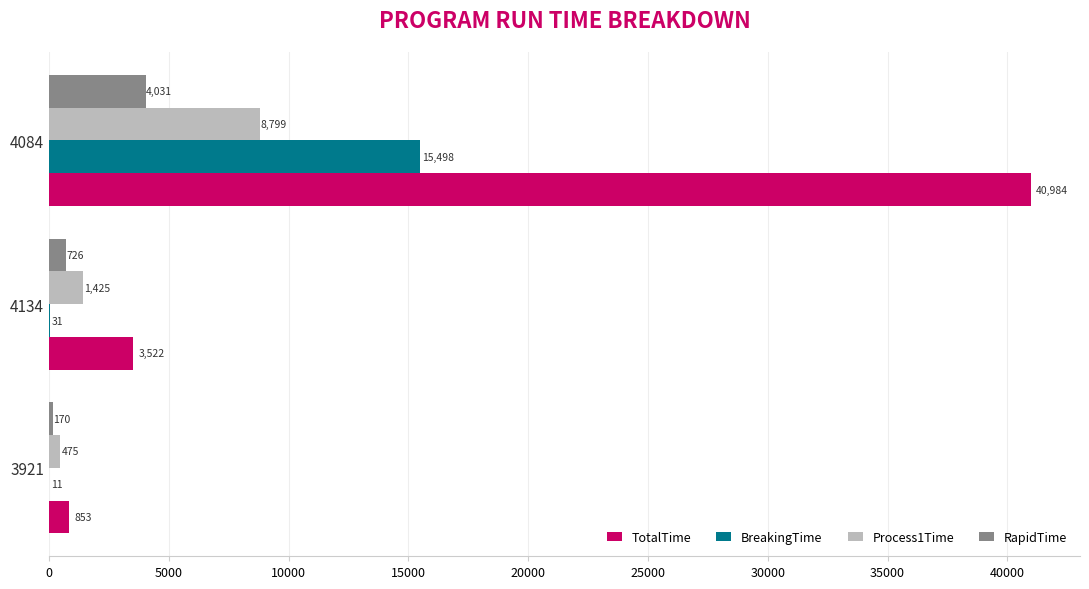

Which category has the highest value across all series?

4084